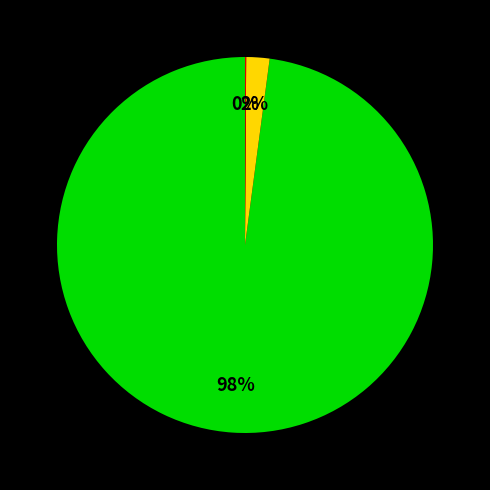

Is there any slice that represents more than half of the pie?

Yes